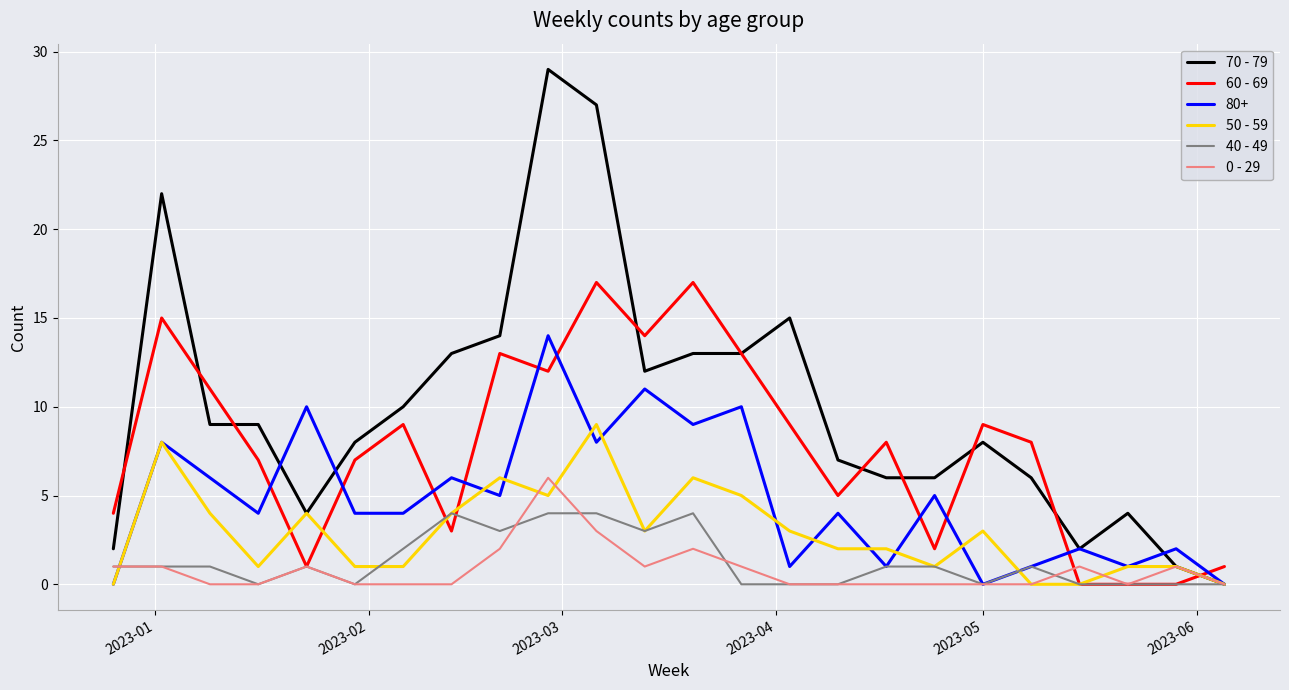

What is the maximum value shown in the chart?

29